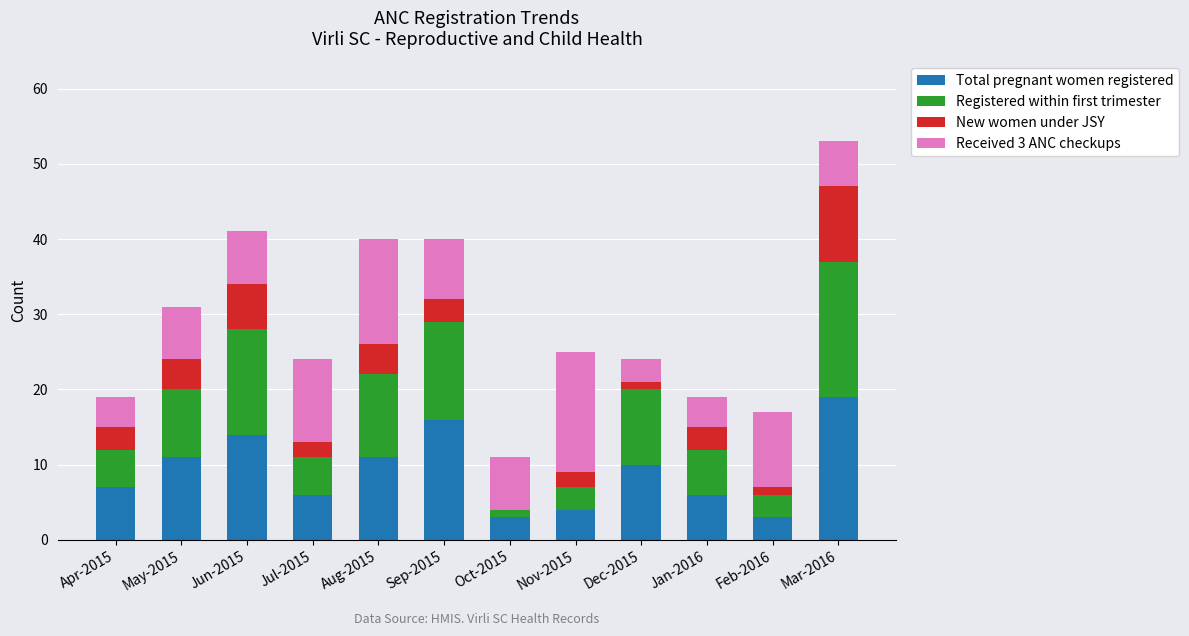

At which label does Total pregnant women registered reach its peak?

Mar-2016